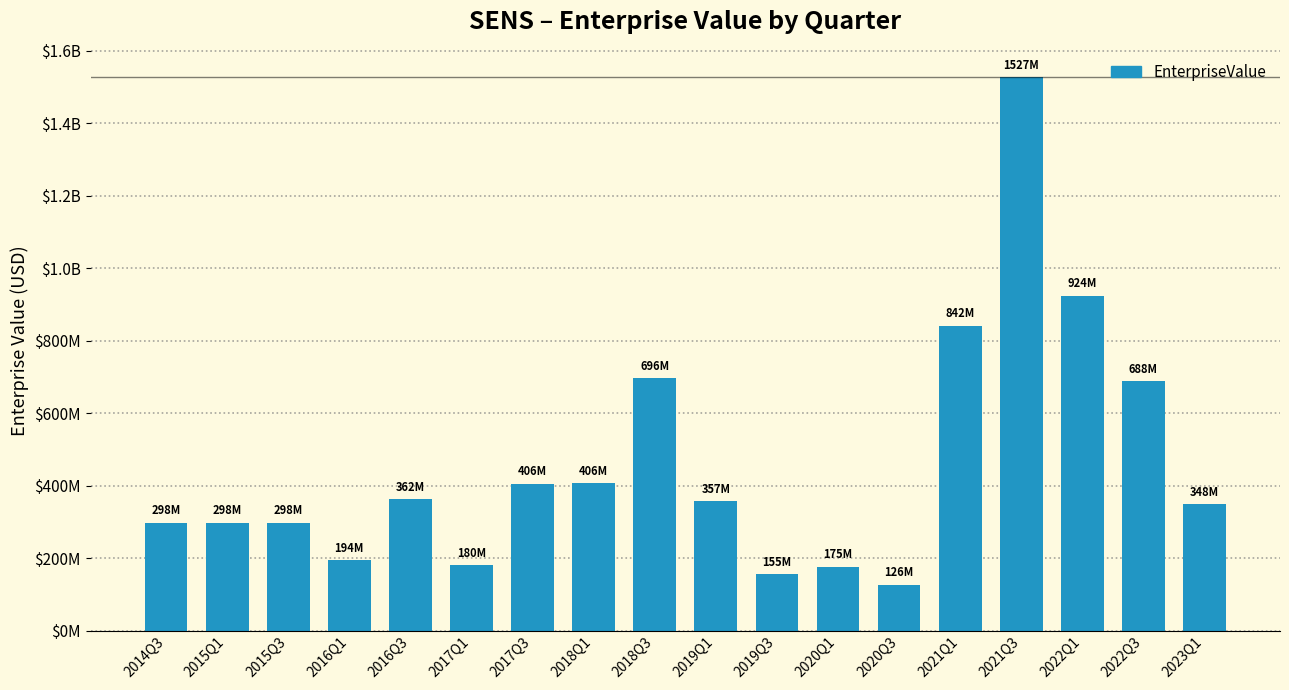

What value does the data have at 2016Q1?

193688185.4